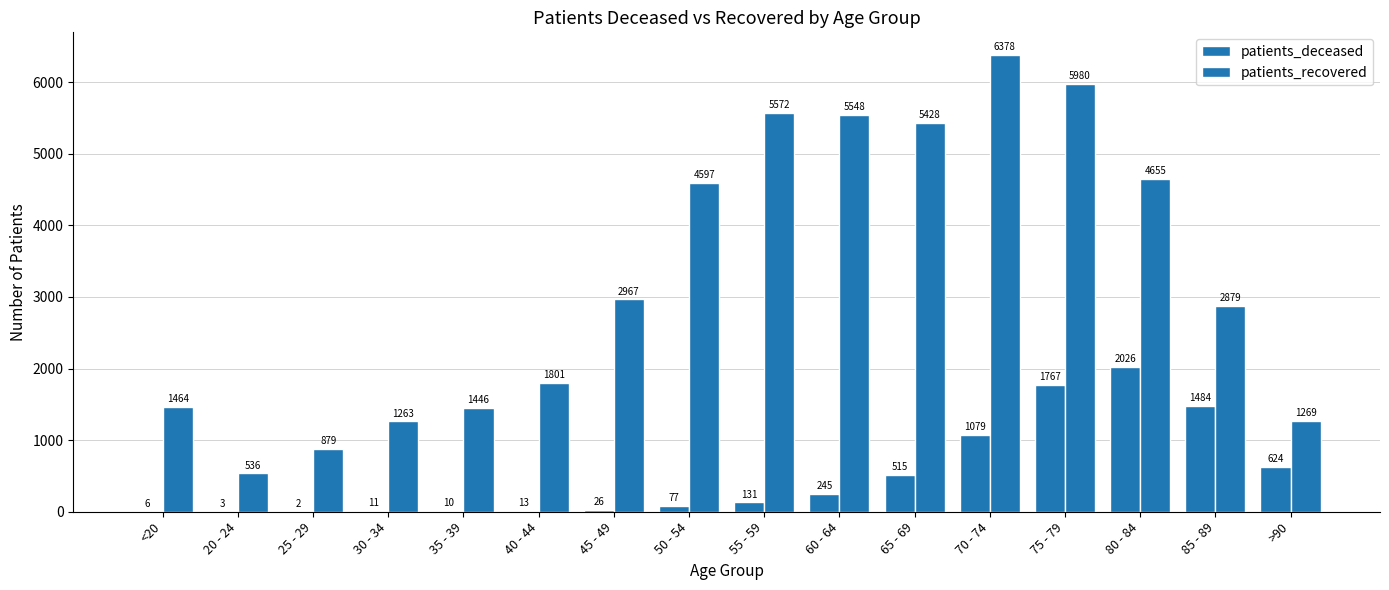

At which label does patients_deceased first exceed 131?

60 - 64